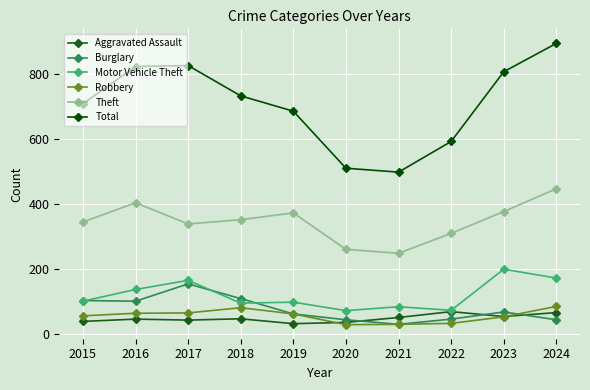

Reading left to right, transcribe all the data shown in this chart.

Aggravated Assault: 2015=40	2016=47	2017=44	2018=48	2019=33	2020=37	2021=52	2022=70	2023=55	2024=67
Burglary: 2015=104	2016=102	2017=155	2018=110	2019=63	2020=45	2021=31	2022=47	2023=69	2024=45
Motor Vehicle Theft: 2015=102	2016=138	2017=166	2018=96	2019=99	2020=73	2021=85	2022=74	2023=200	2024=173
Robbery: 2015=57	2016=65	2017=66	2018=82	2019=63	2020=30	2021=31	2022=34	2023=54	2024=86
Theft: 2015=345	2016=404	2017=339	2018=352	2019=373	2020=261	2021=249	2022=310	2023=377	2024=447
Total: 2015=708	2016=822	2017=825	2018=732	2019=685	2020=510	2021=498	2022=592	2023=806	2024=893